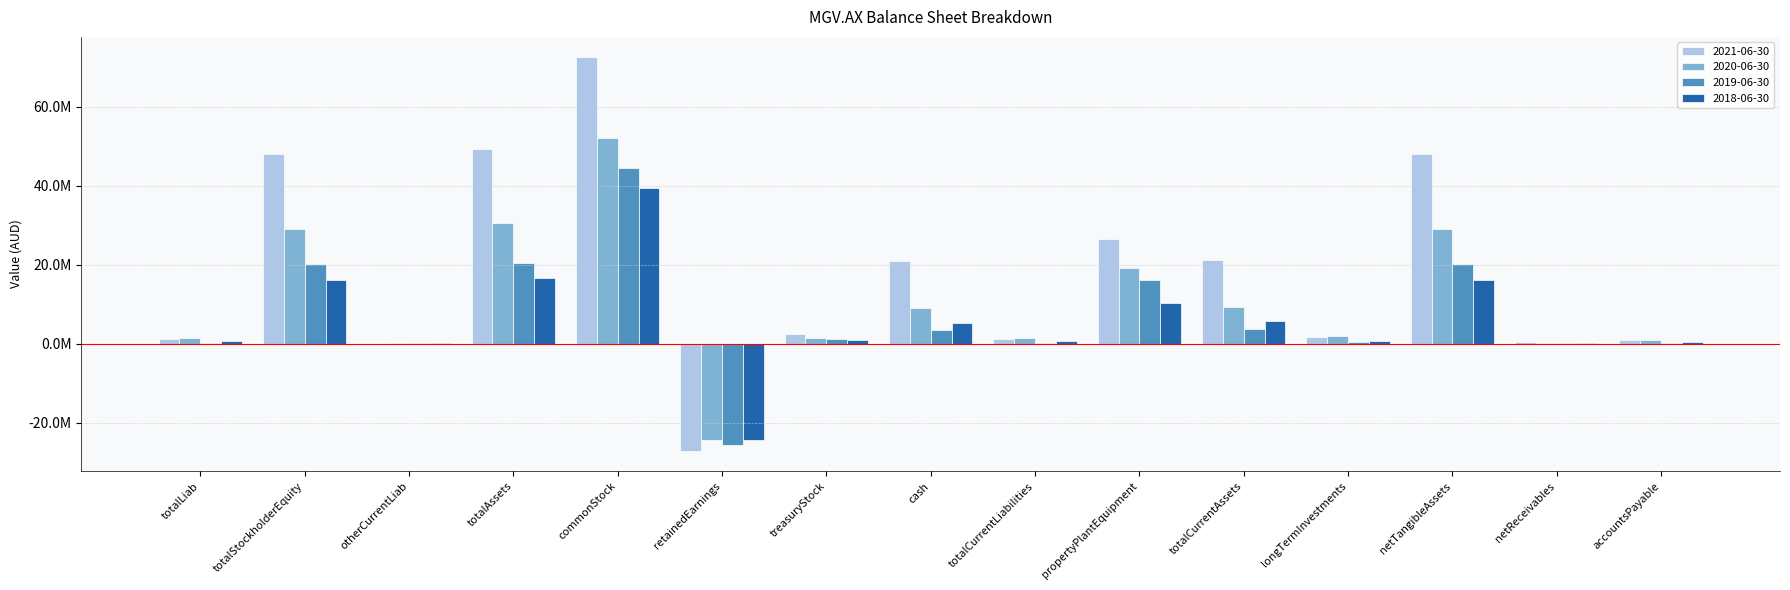

Are the bars grouped side by side (vs. stacked)?

Yes